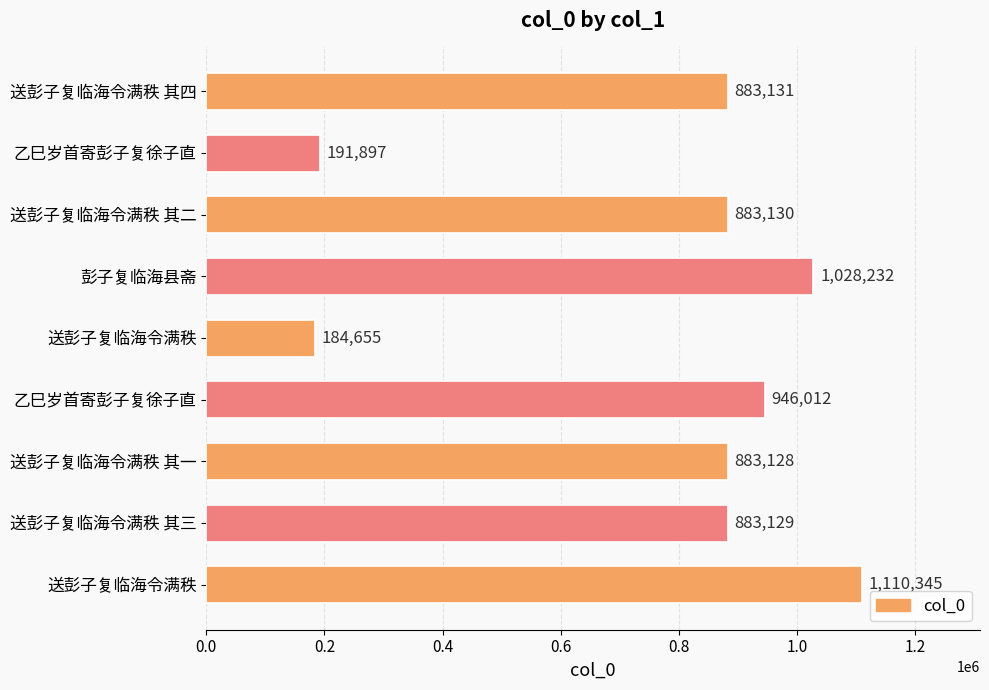

Where is the data nearest to the value 647500?

送彭子复临海令满秩 其一